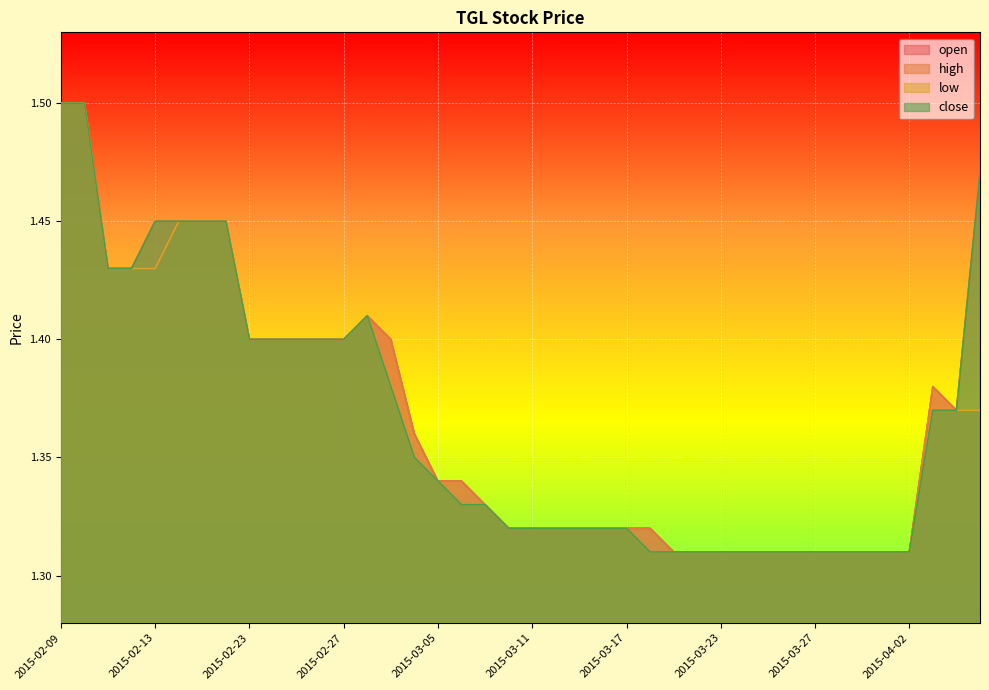

What is the total value across all series at 2015-02-18?

5.8